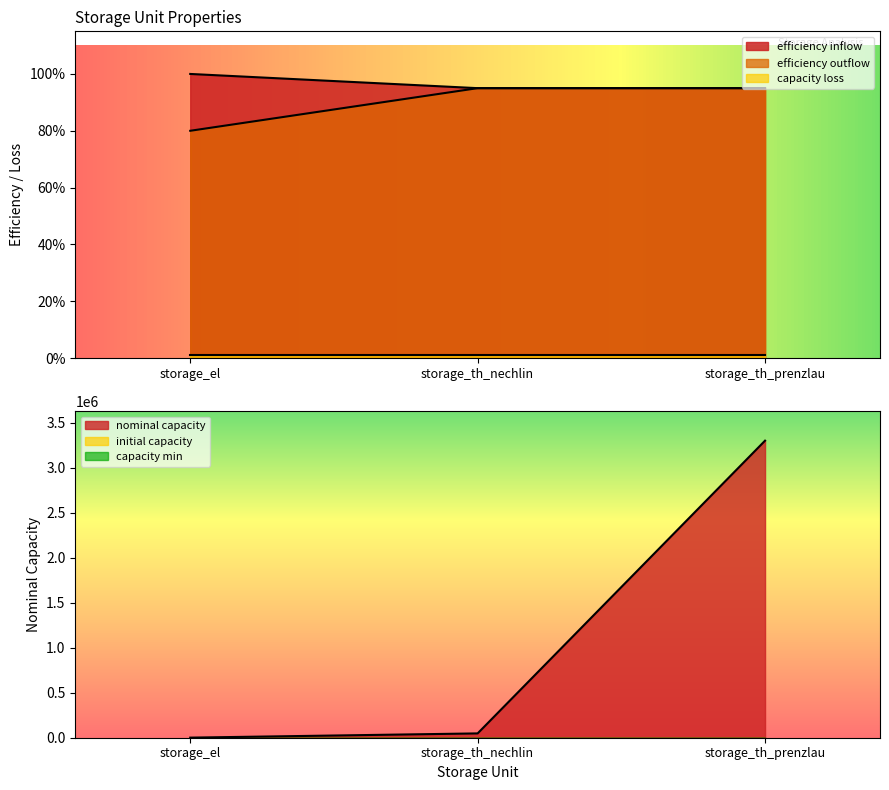

Which series has the largest total across all categories?

nominal capacity